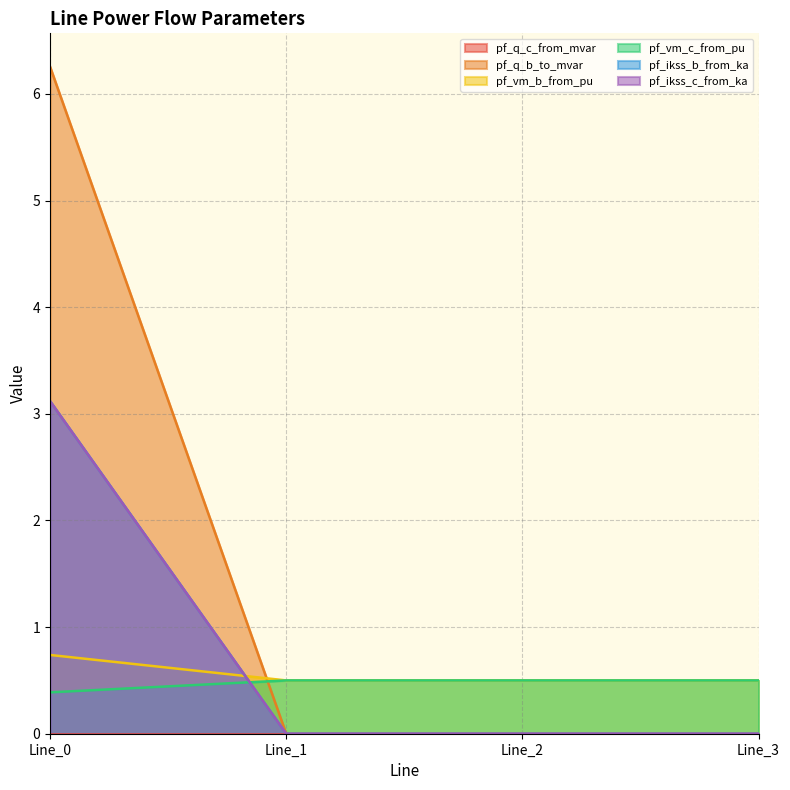

Between Line_2 and Line_3, which series saw the biggest shift?

pf_q_b_to_mvar